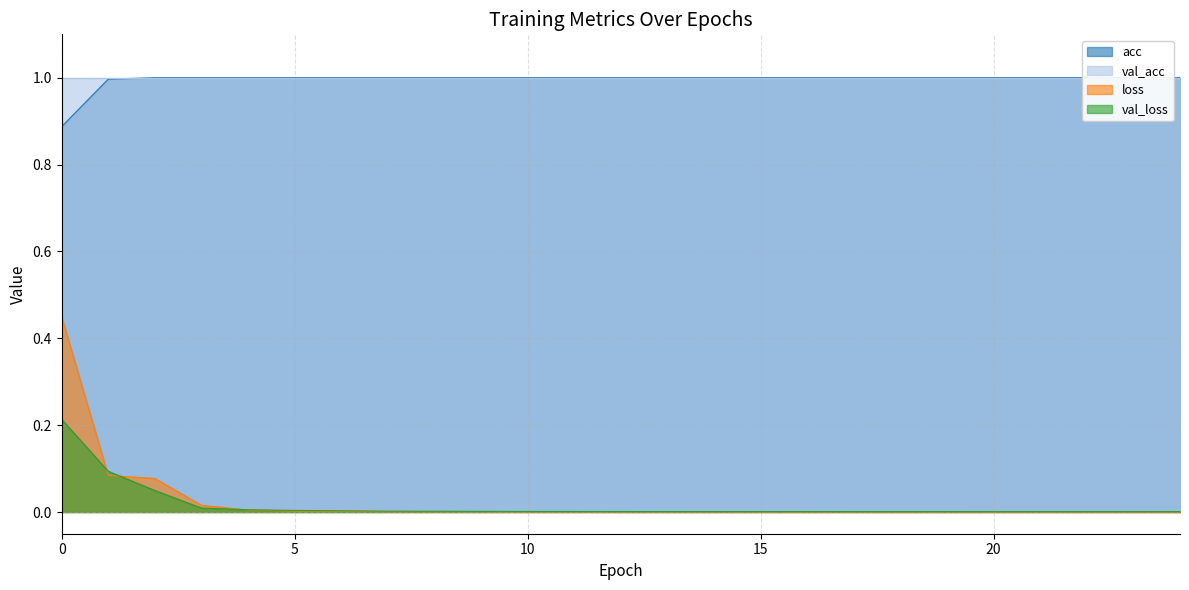

Is it true that loss equals 0.0 at 10?

True